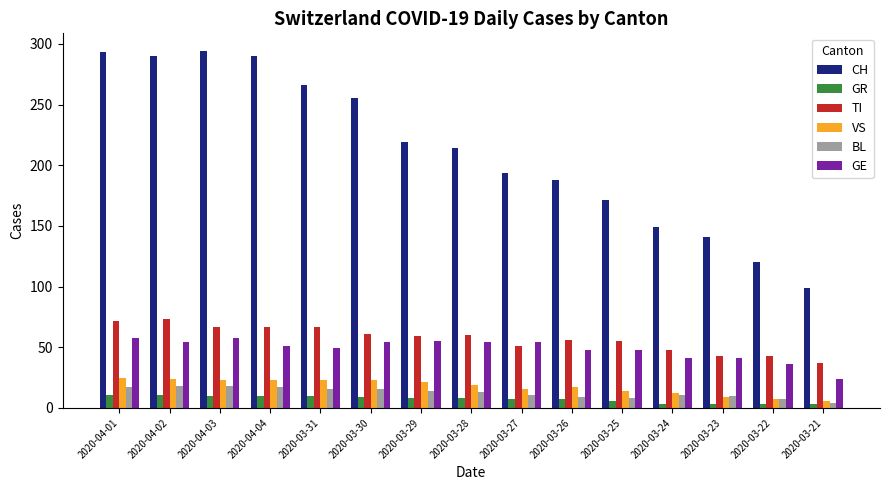

Which series has the largest range (max minus min)?

CH